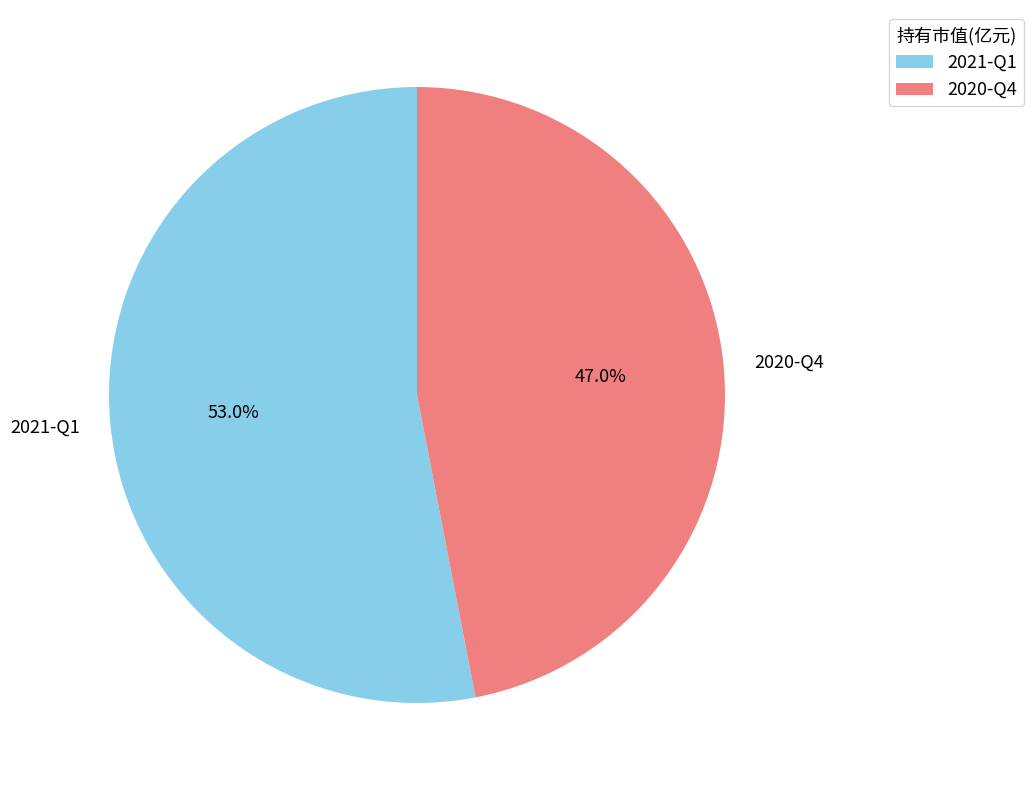

Which slice is the largest?

2021-Q1